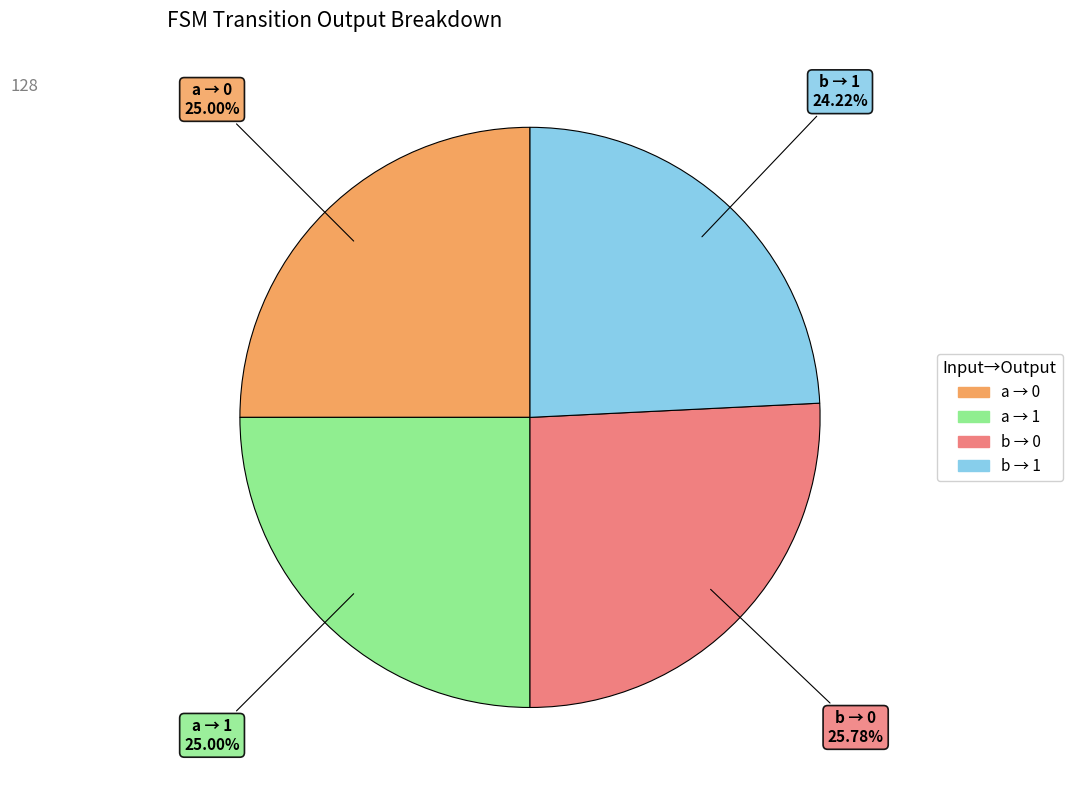

Approximately how many times larger is the value at b → 0 compared to a → 1?

1.0